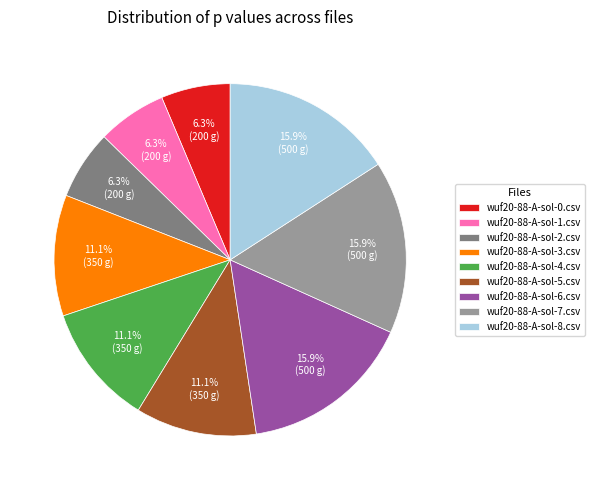

How many segments does this pie chart have?

9